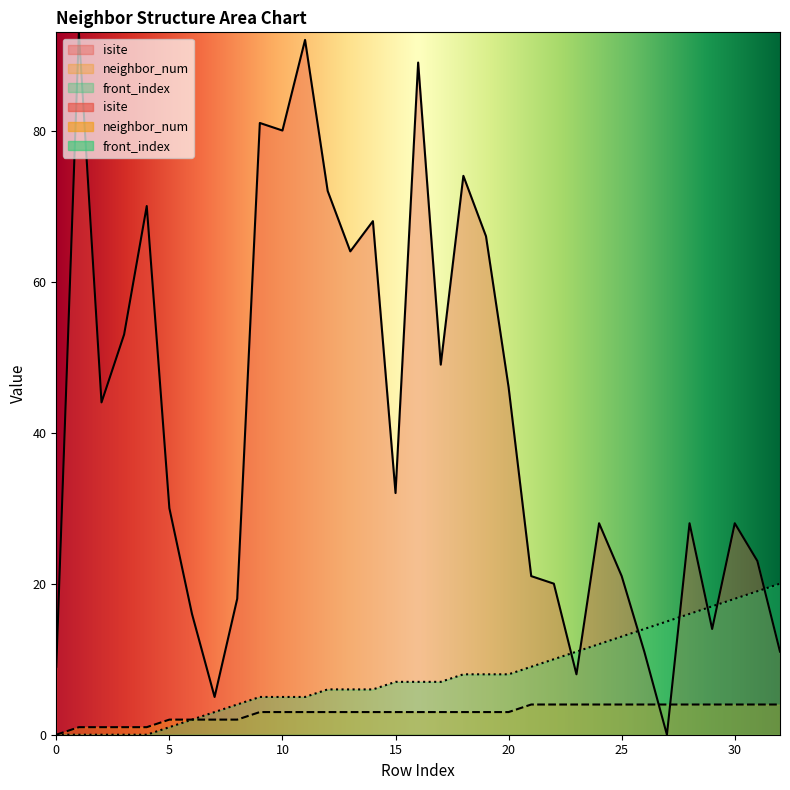

List the series in order of their peak value, highest first.

isite, front_index, neighbor_num